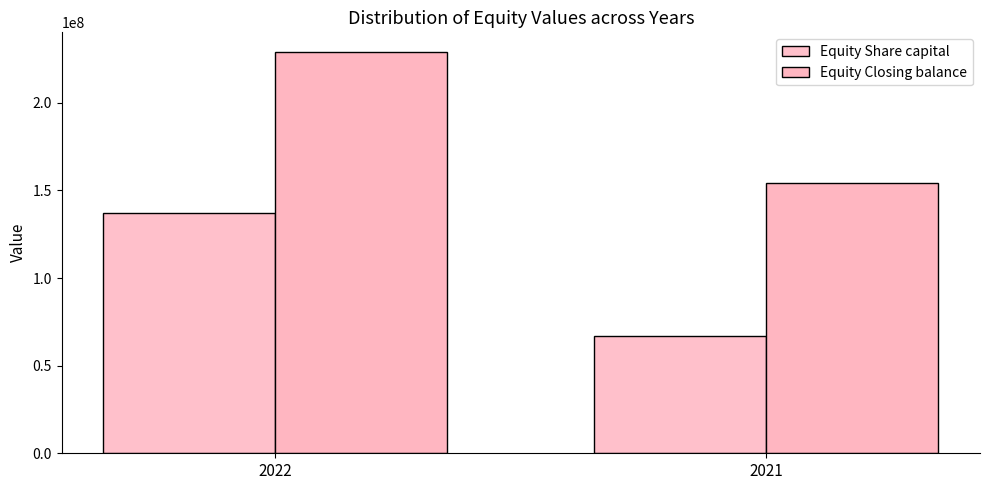

Rank the series at 2022 from highest to lowest value.

Equity Closing balance, Equity Share capital